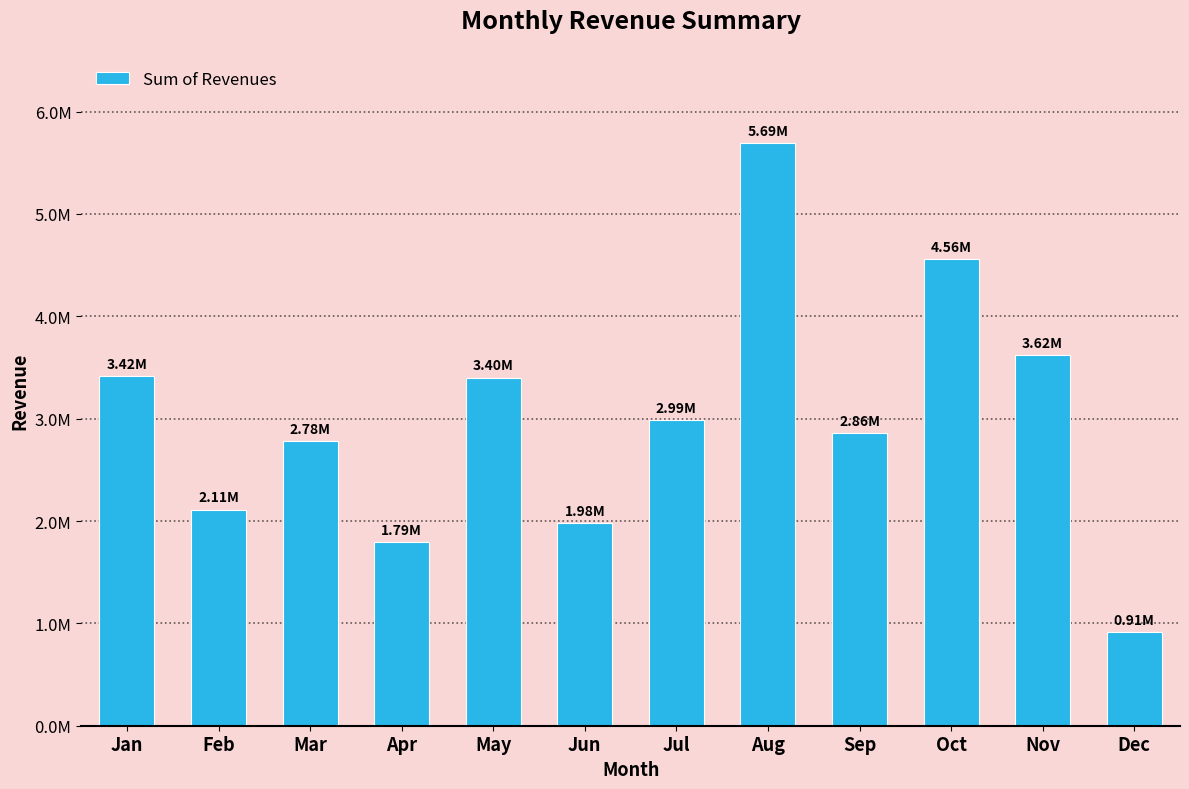

Rank the categories by value from lowest to highest.

Dec, Apr, Jun, Feb, Mar, Sep, Jul, May, Jan, Nov, Oct, Aug